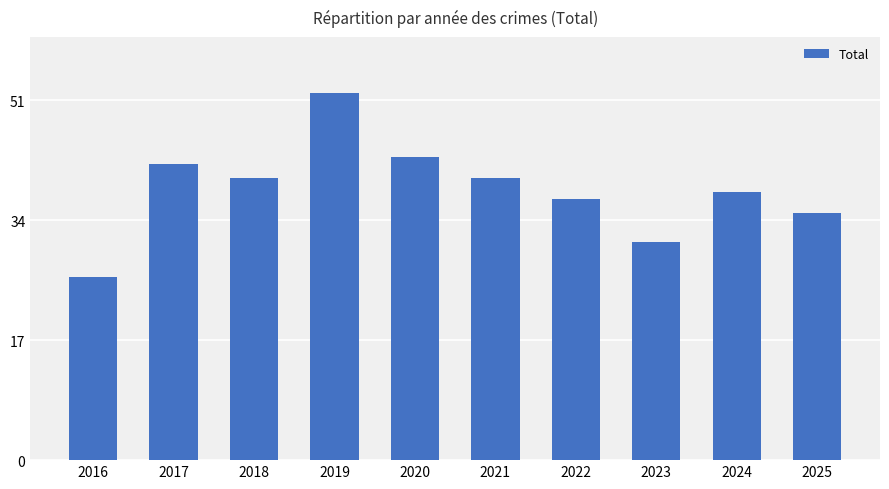

What is the change in value from 2017 to 2025?

-7